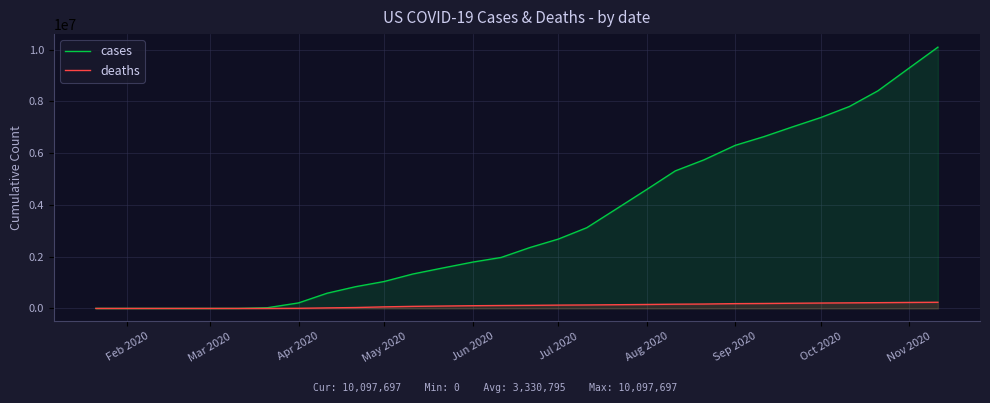

Does the chart display data point markers on the line(s)?

No